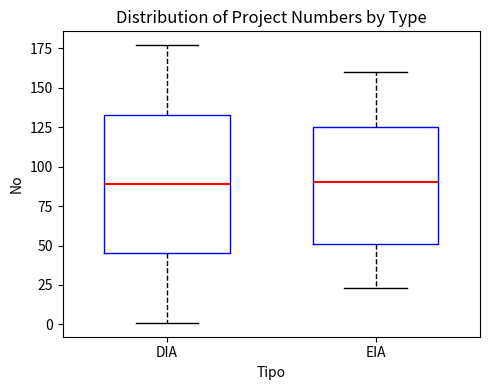

Where is the lower edge of the box for DIA on the y-axis? The values are not printed on the chart, so give them approximately, as read against the axis.

45